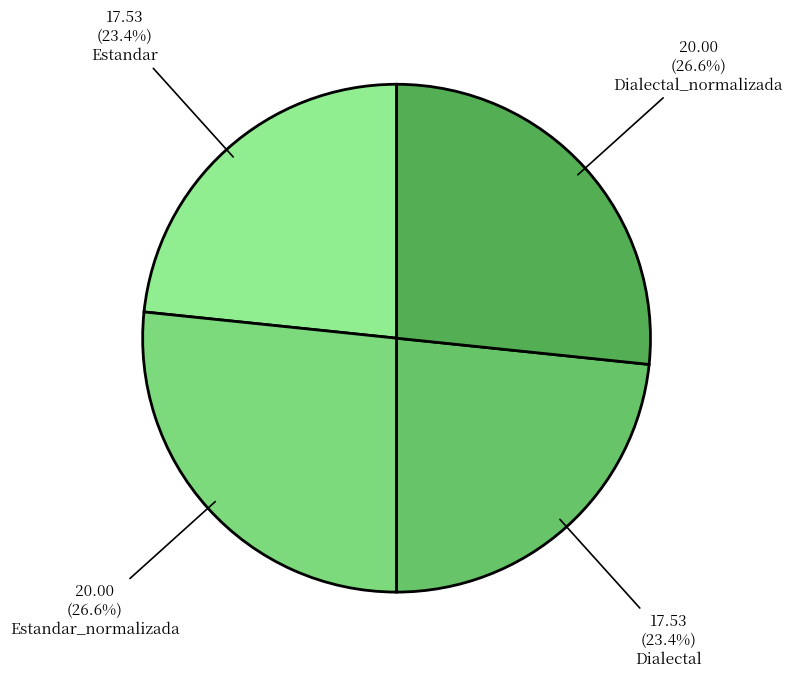

How many segments does this pie chart have?

4